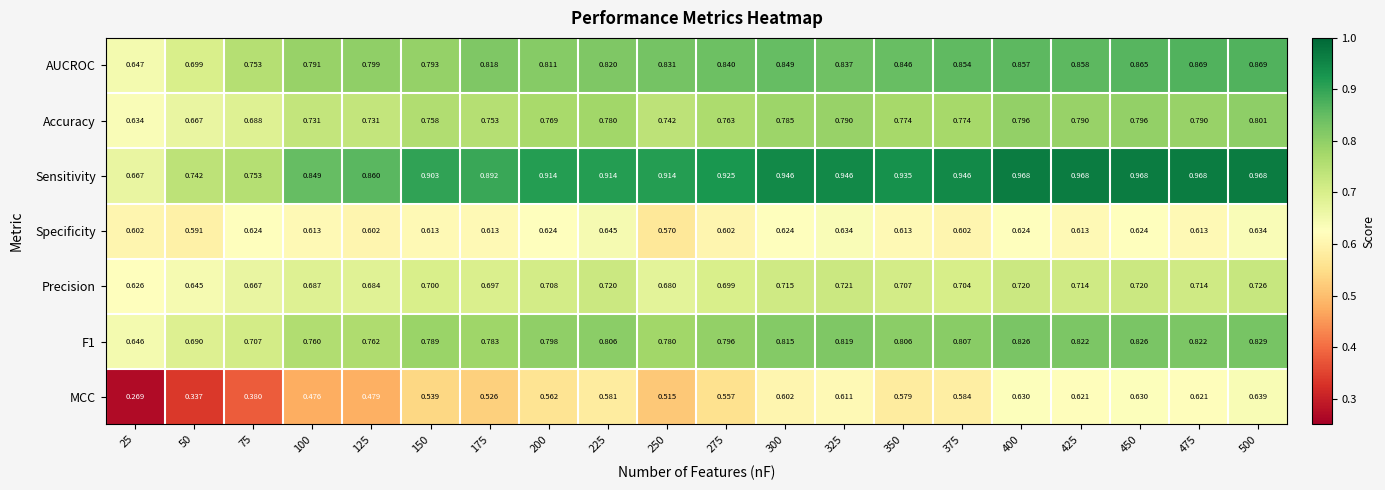

Is the value of Precision at 225 greater than the value of Specificity at 25?

Yes